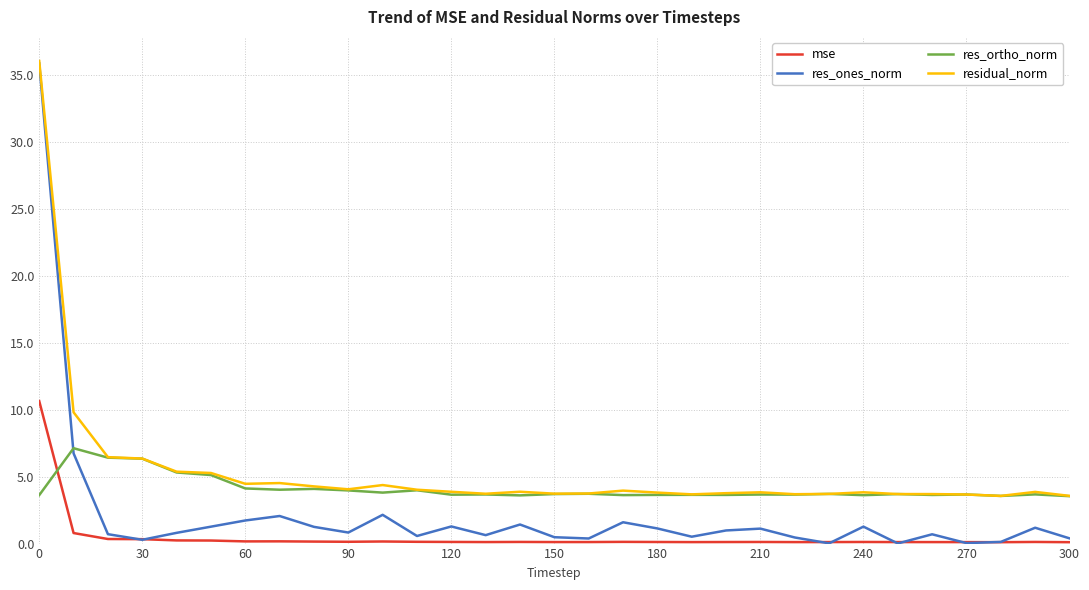

After their last crossing, which series has the higher values: res_ortho_norm or mse?

res_ortho_norm